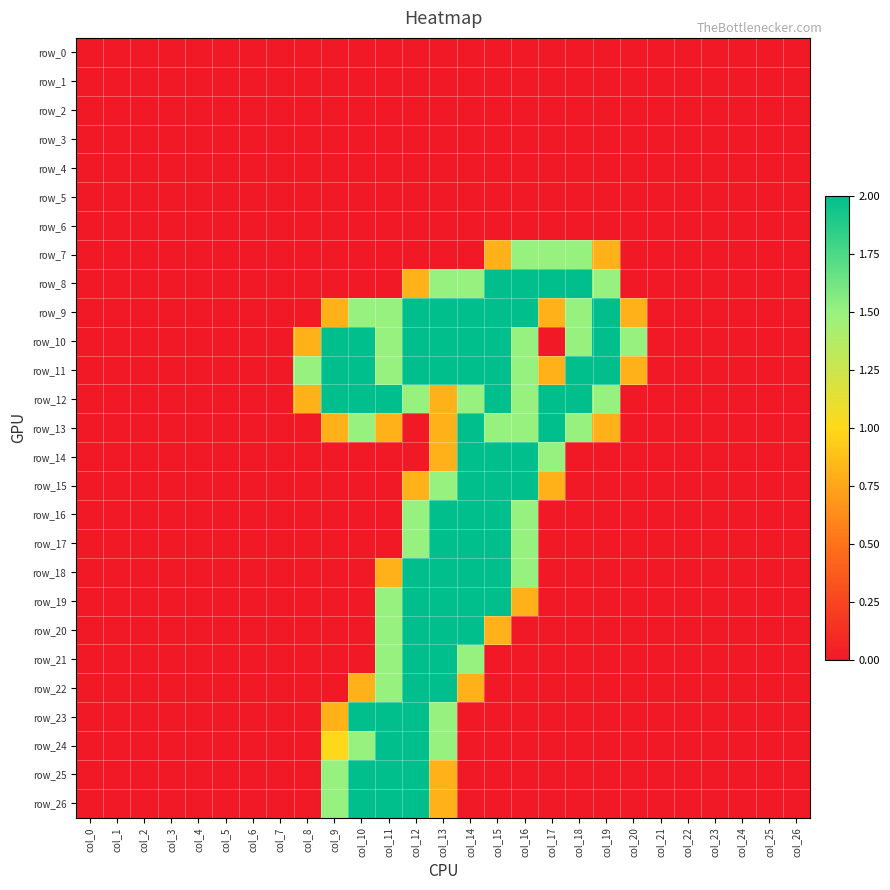

At how many categories does at least one series exceed 0?

13